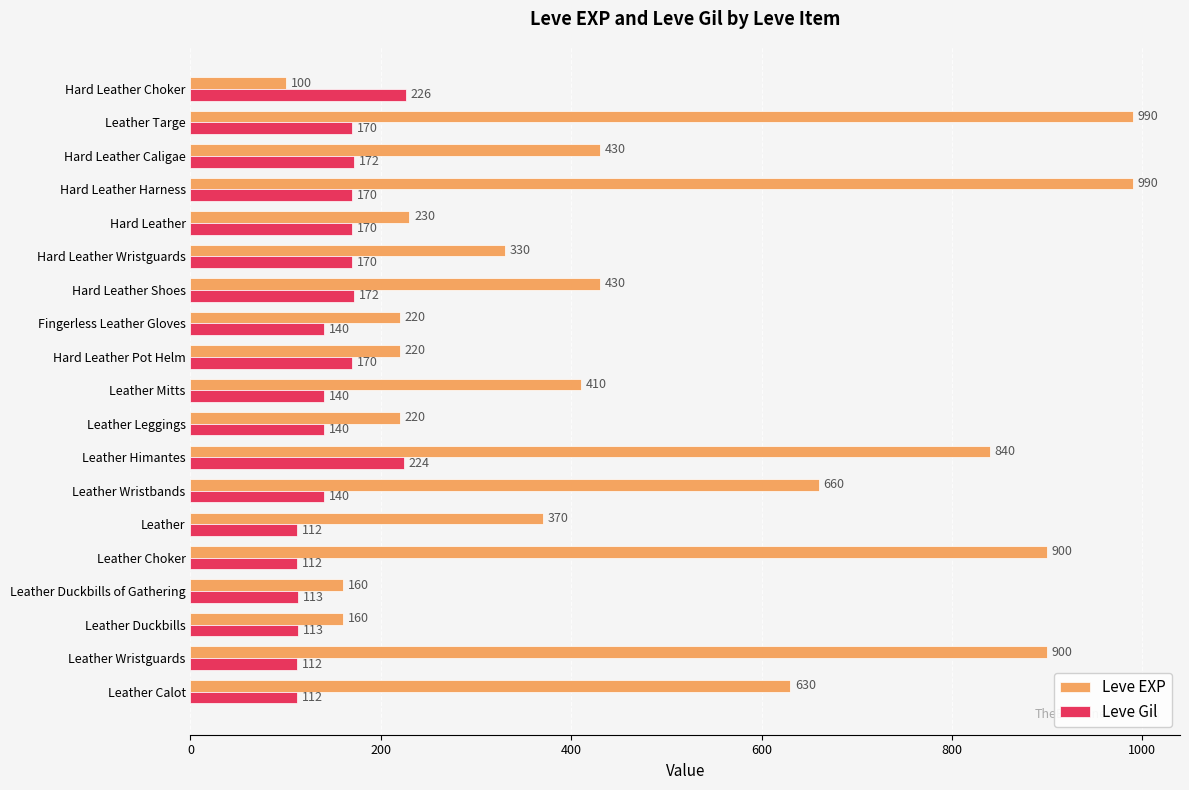

Which series has the largest total across all categories?

Leve EXP